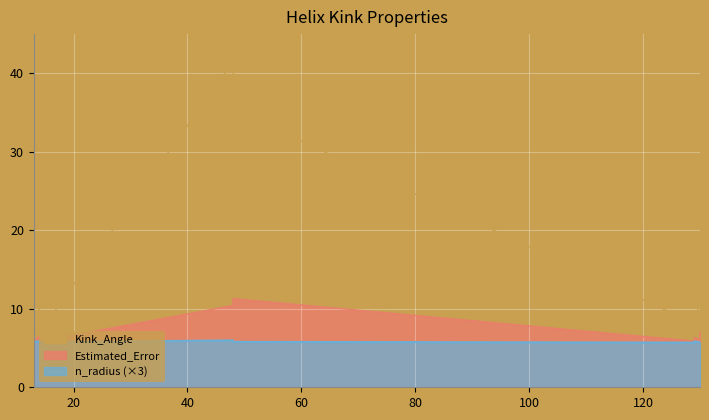

At which label is Kink_Angle closest to 23?

130